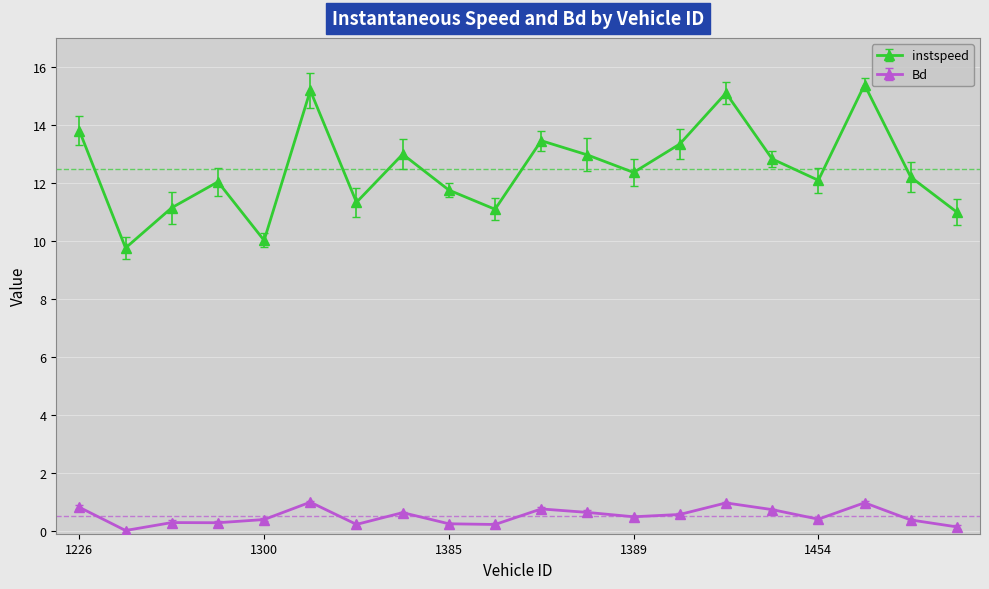

True or false: instspeed has more than 0 points higher than both neighbors.

True